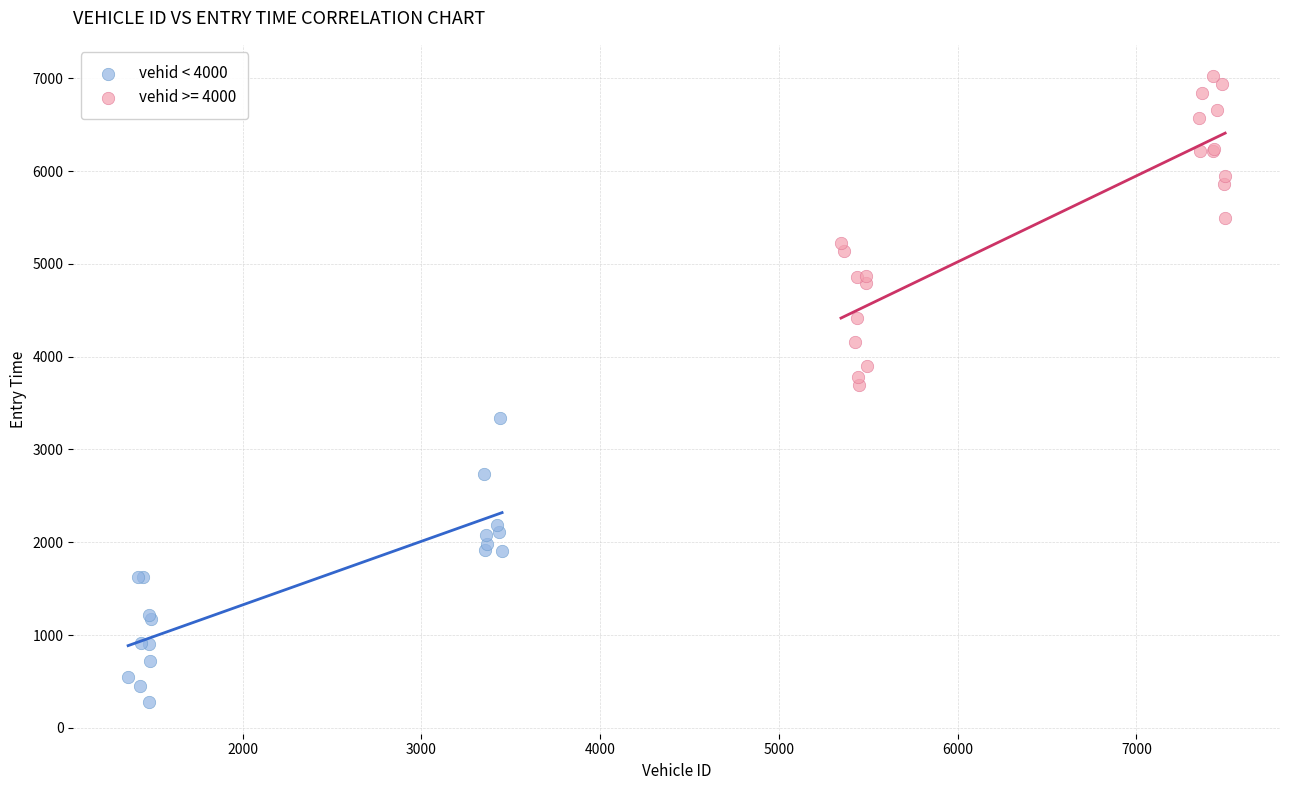

Which series contains the highest Y value?

vehid >= 4000